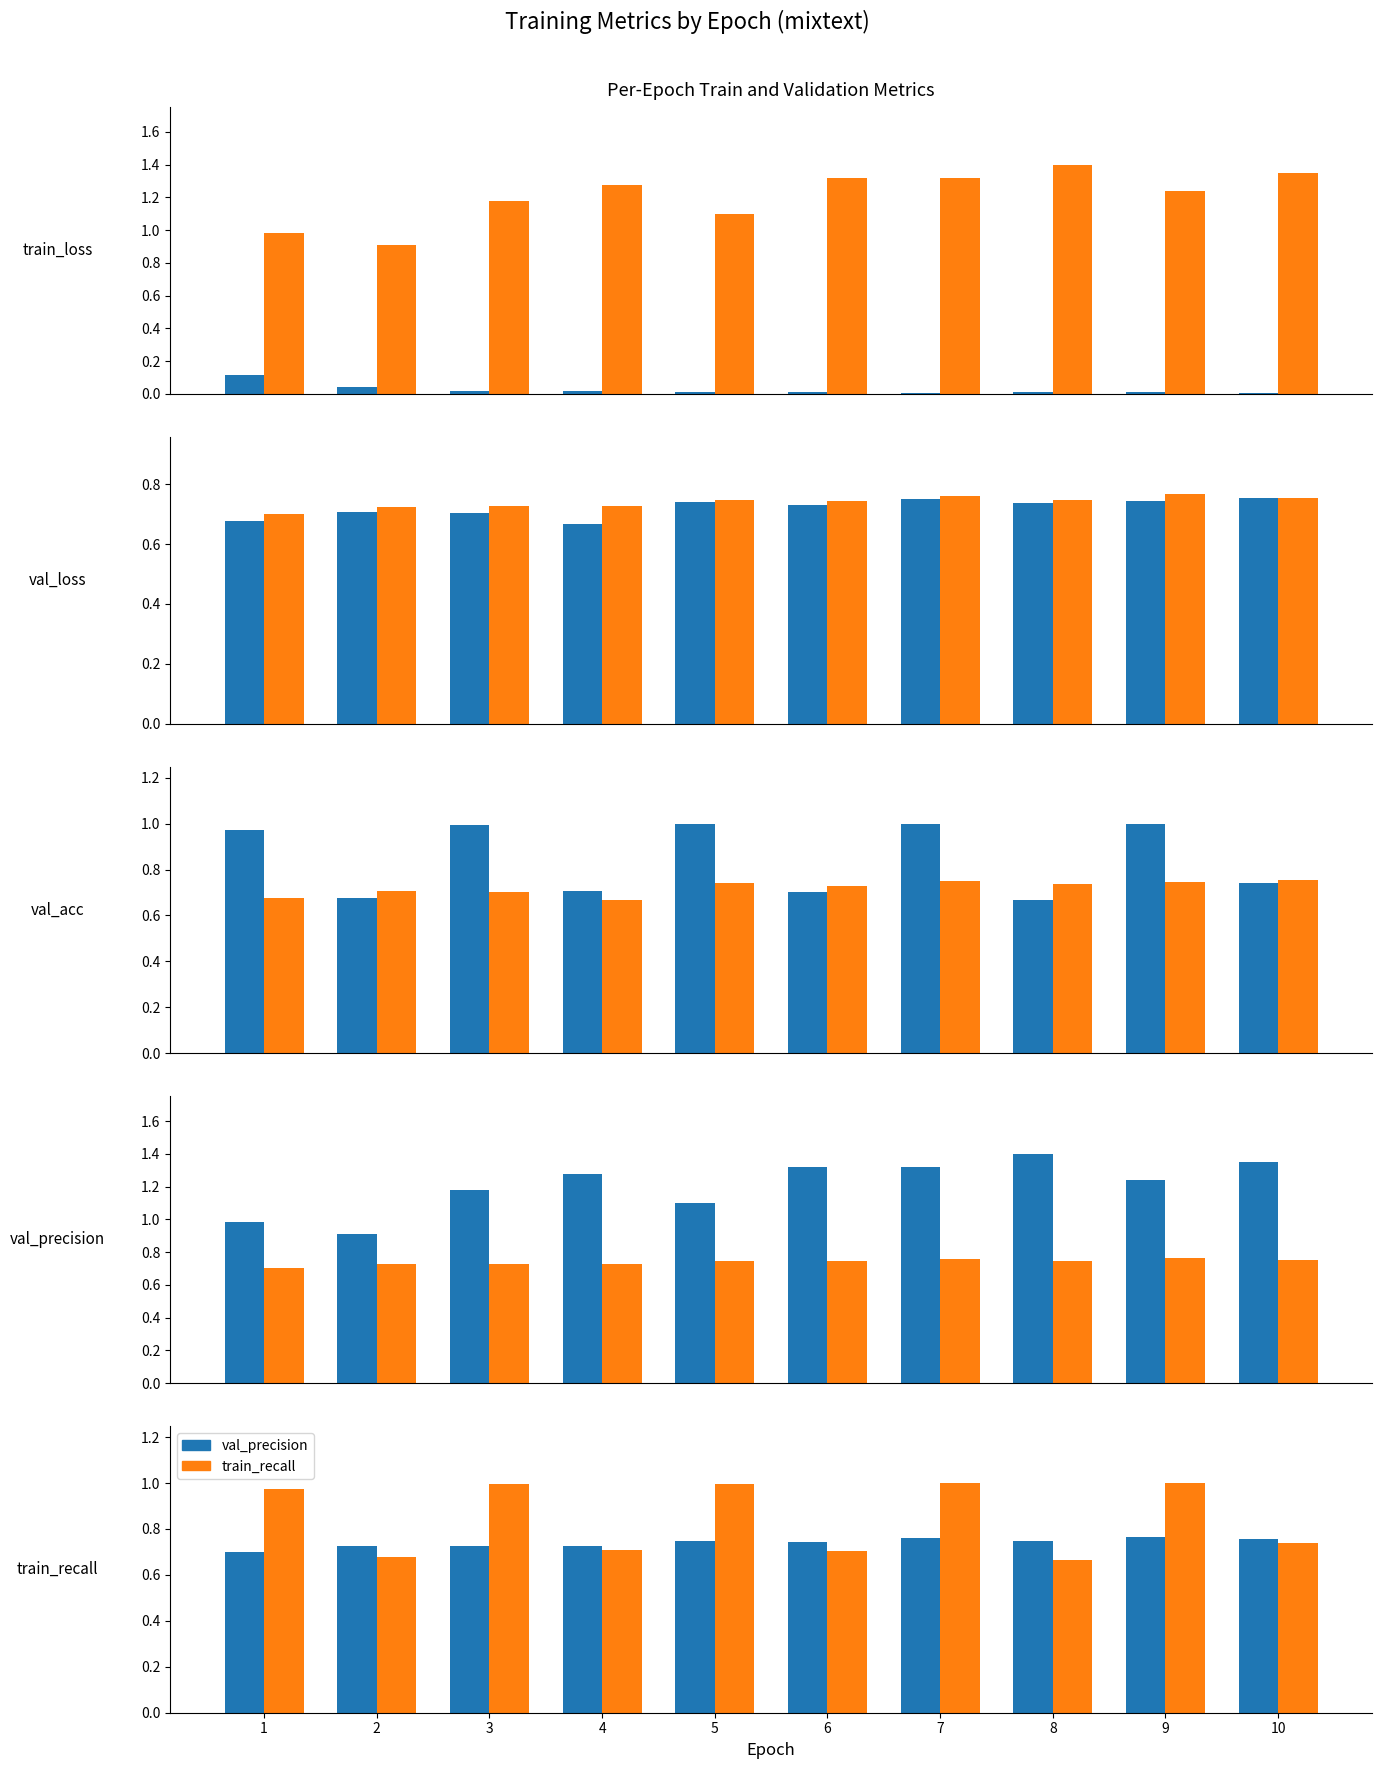

At which category does the chart reach its minimum across all series?

10